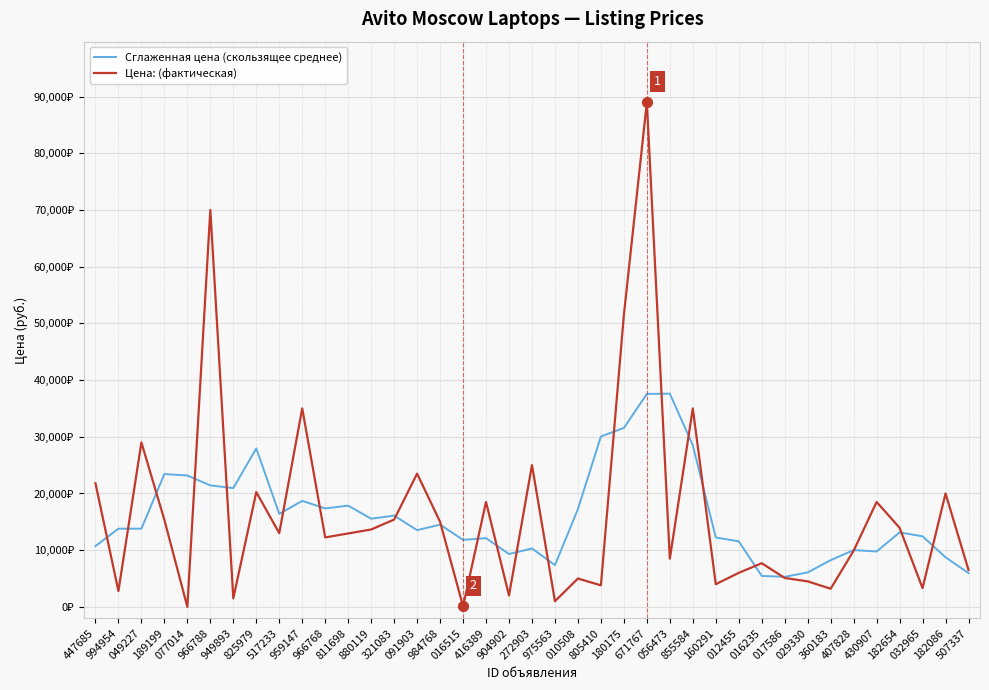

Is the value of Цена: (фактическая) at 904902 greater than the value of Сглаженная цена (скользящее среднее) at 180175?

No